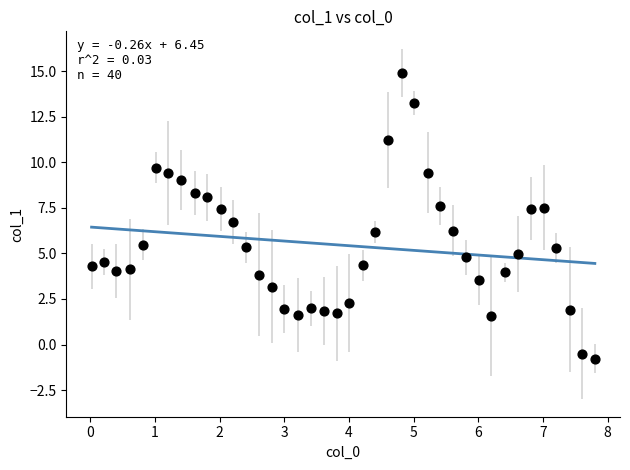

What is the range of Y values (max minus min)?

15.7